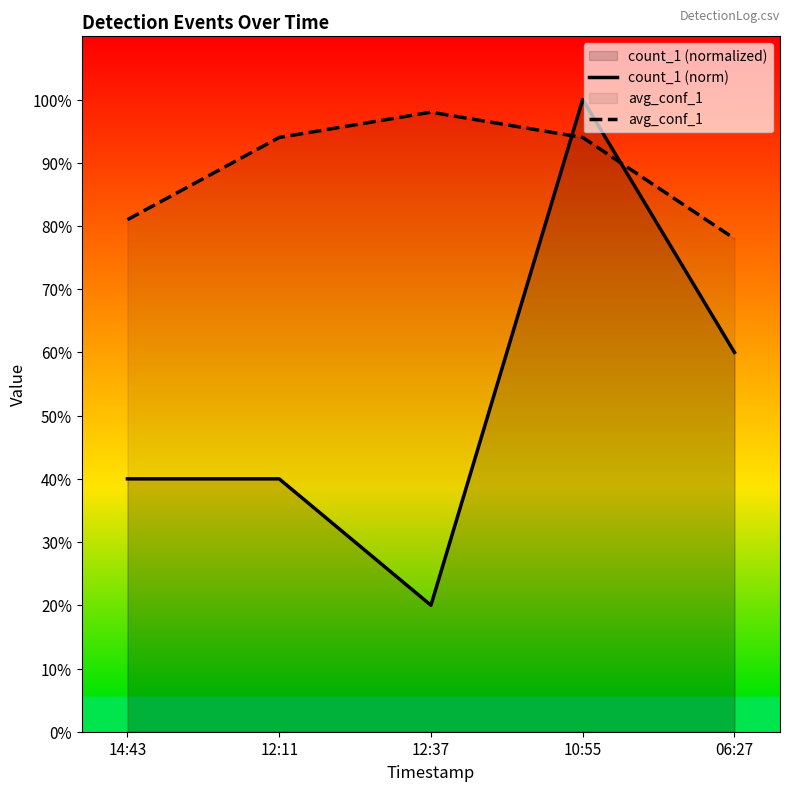

Count the avg_conf_1 values in the range 0 to 1.

5